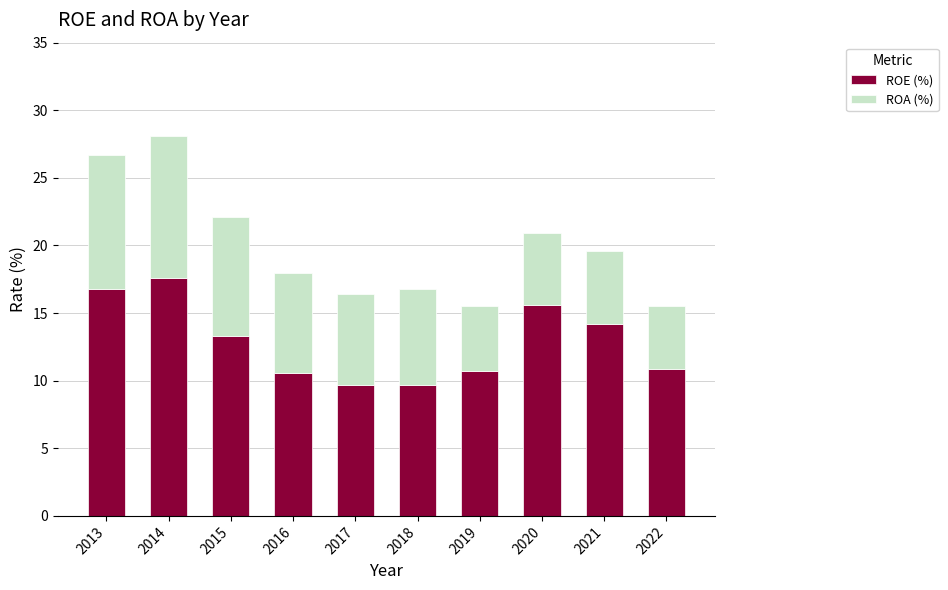

At which category is the sum across all series the highest?

2014